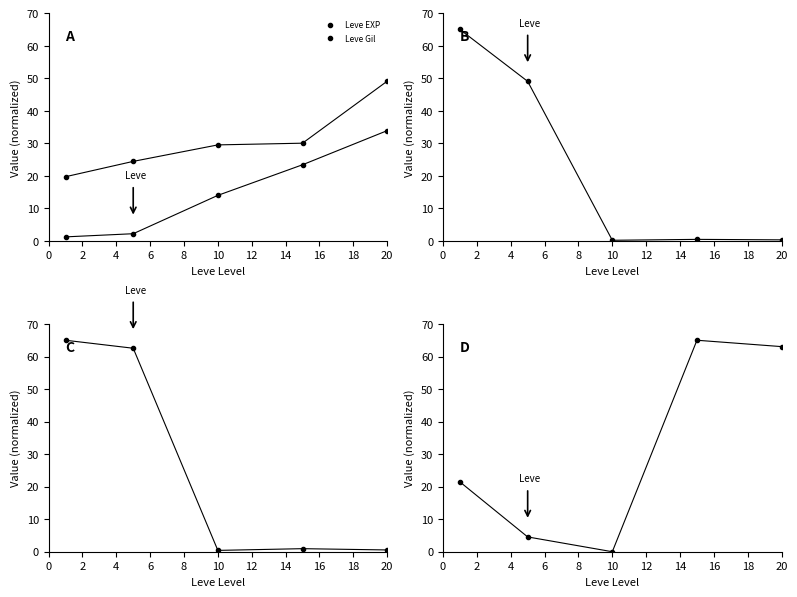

What is the spread (max minus min) of values at 6?

64.5